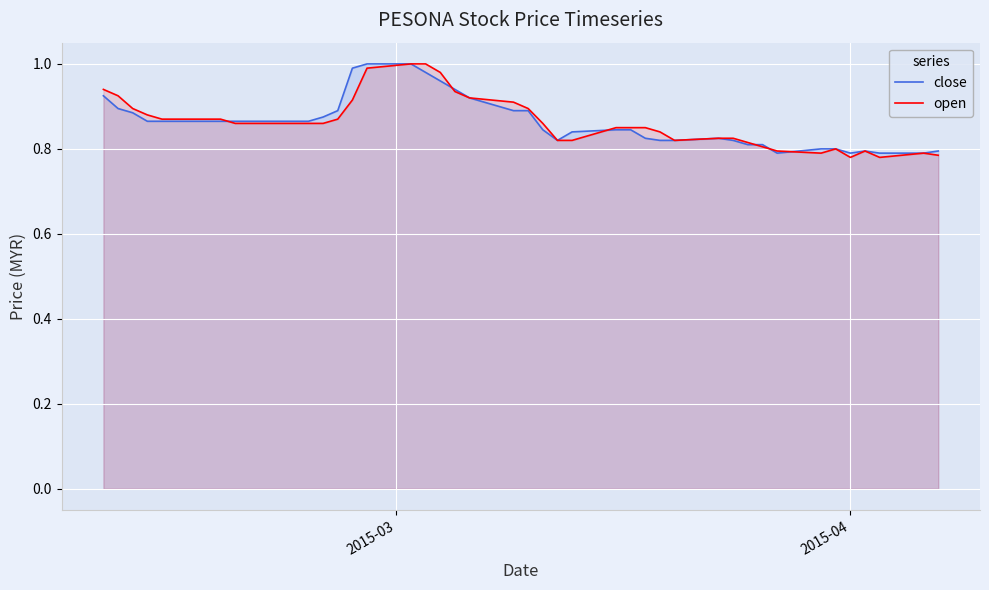

What is the difference between the second highest and minimum values in the open series?

0.2